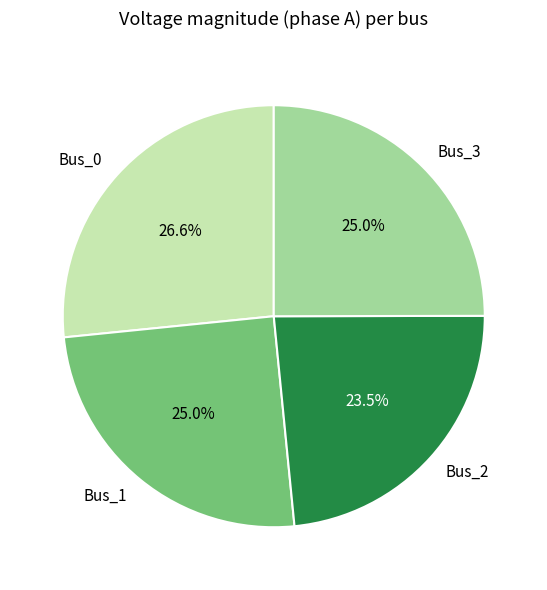

The Bus_0 slice represents 36% of the pie. True or false?

False